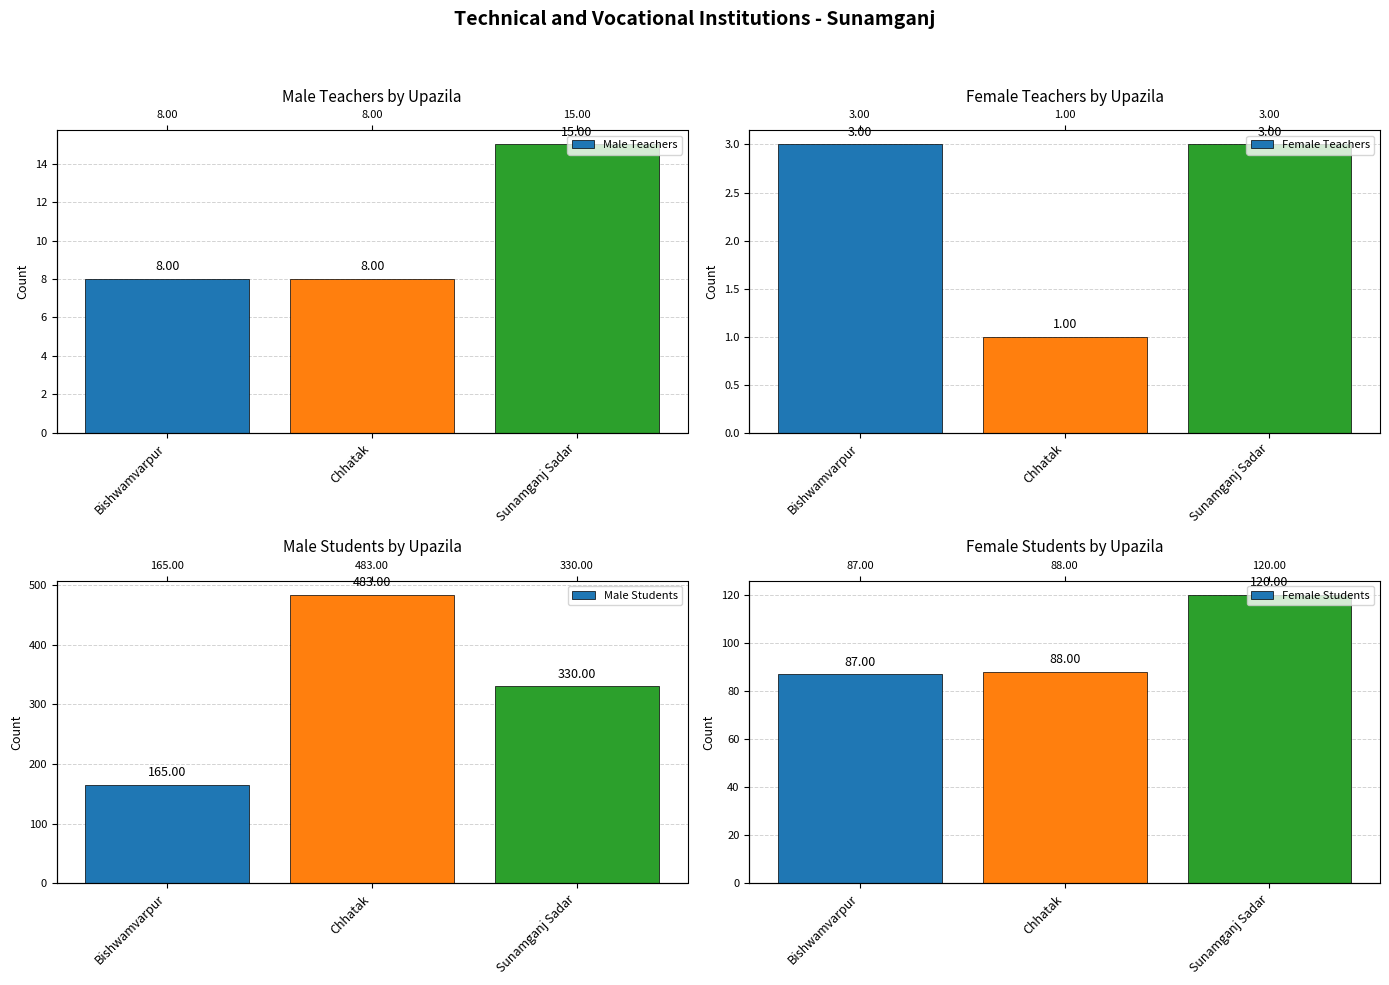

What value does the Female Teachers series have at Bishwamvarpur?

3